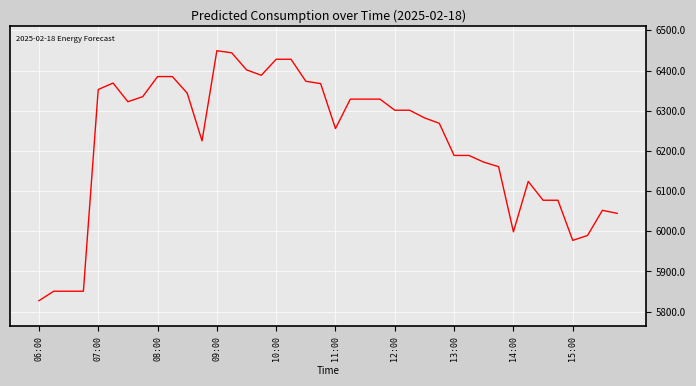

True or false: the data has more than 2 interior local peaks.

True